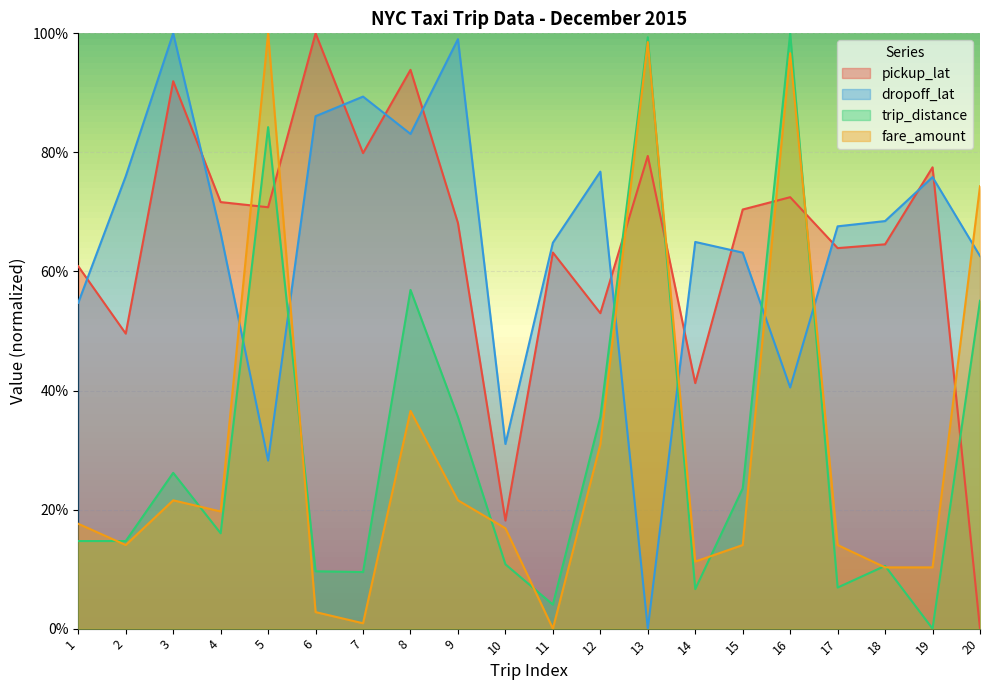

What is the average value of the pickup_lat series?

0.6